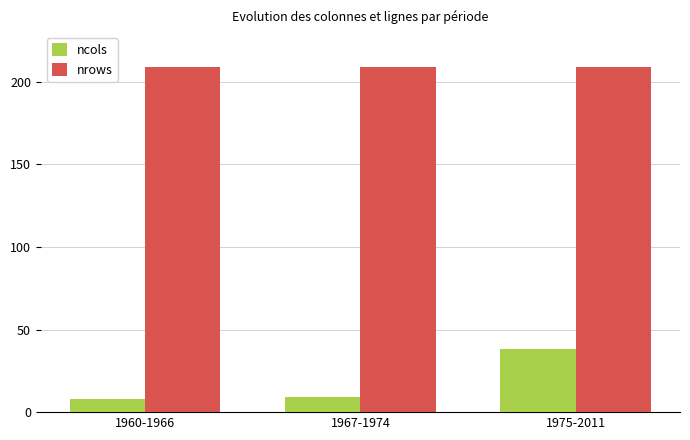

What is the value of the nrows bar at the 3rd from the left?

209